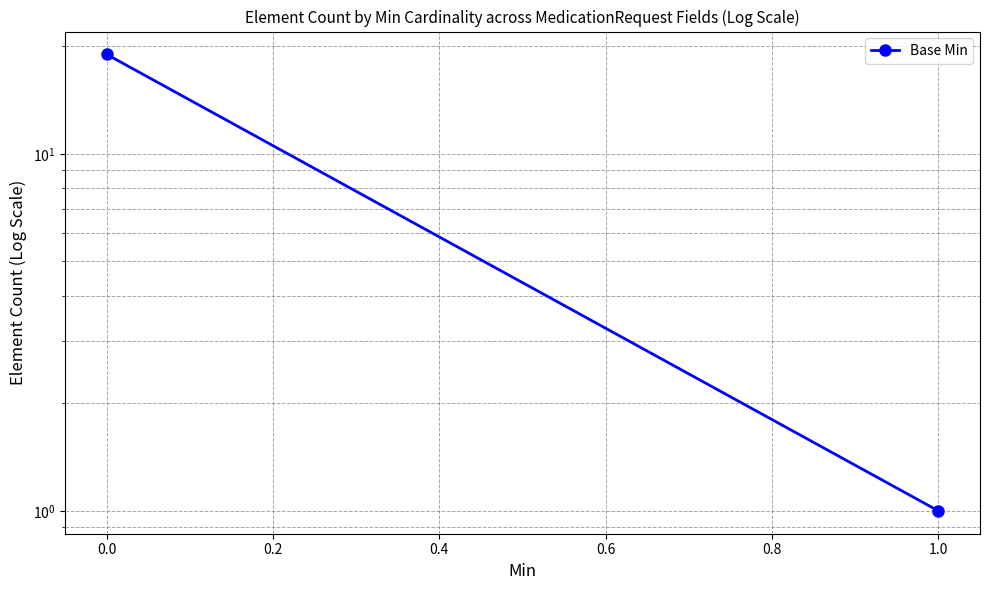

Is it true that the value at 1.0 is 2?

False